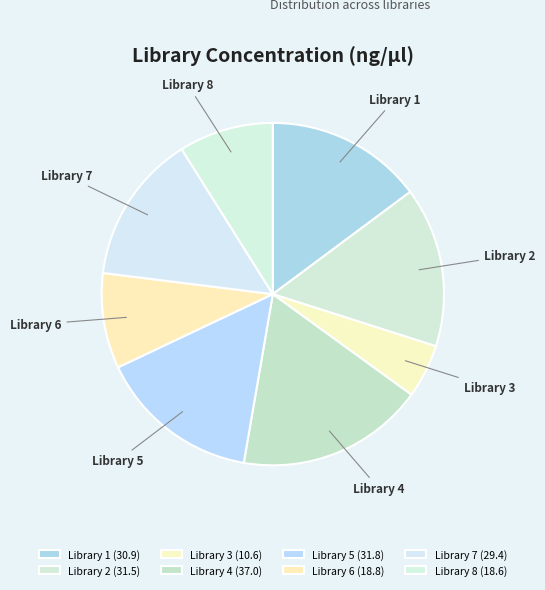

How many segments does this pie chart have?

8